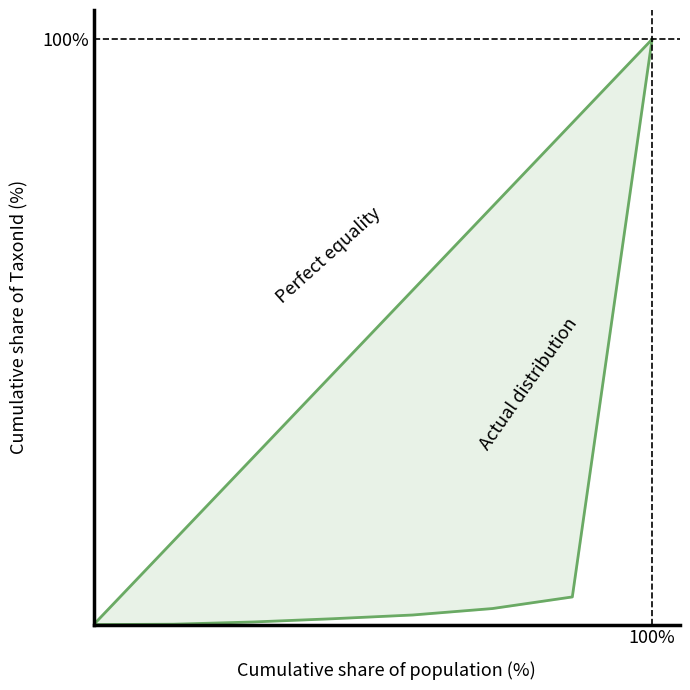

The value of Actual distribution at 100% is 1.0. True or false?

True